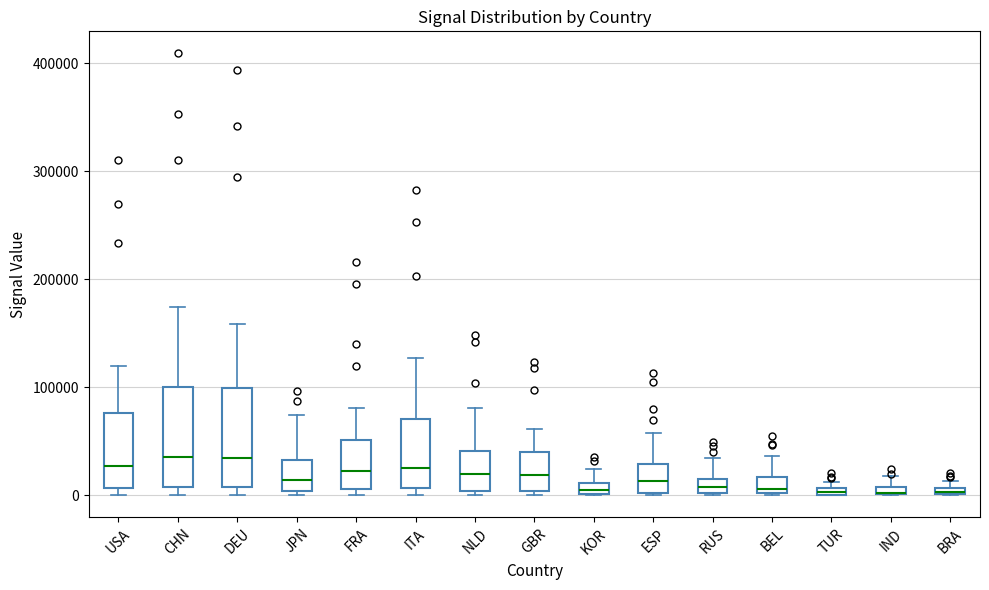

Where does the median line of the box for BEL sit on the y-axis? The values are not printed on the chart, so give them approximately, as read against the axis.

10000